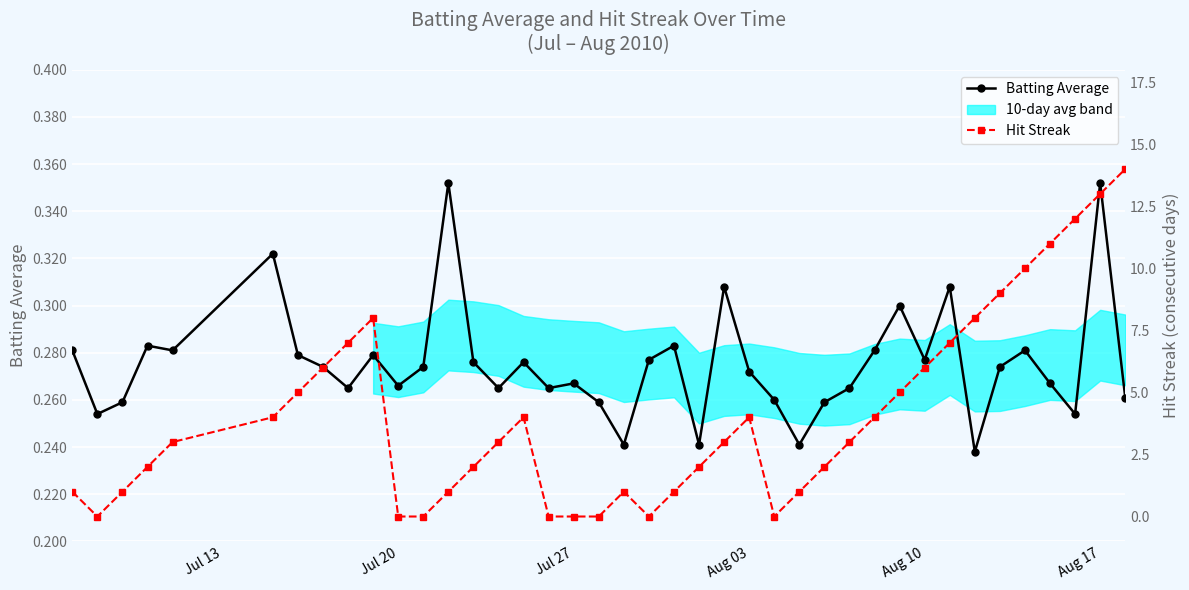

Which series ends up on top after the final intersection of Hit Streak and Batting Average?

Hit Streak